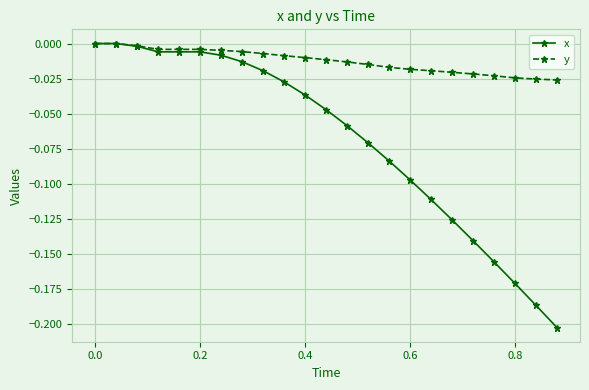

Does the chart have visible grid lines?

Yes